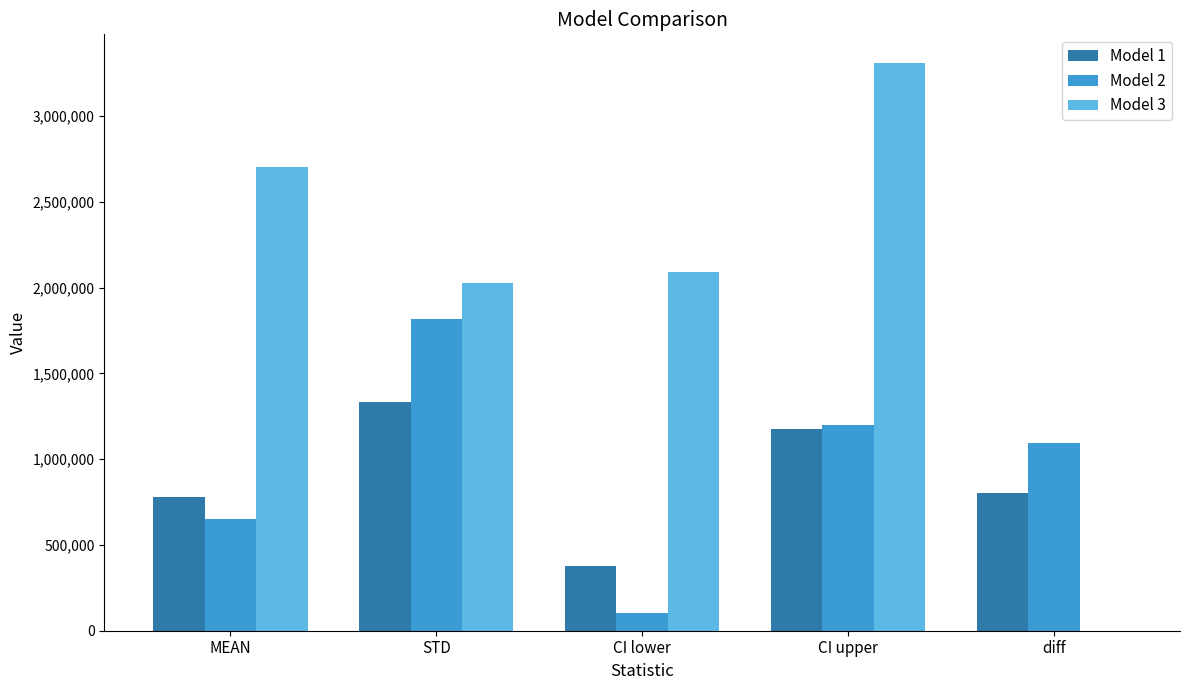

What are all the series names shown in the legend?

Model 1, Model 2, Model 3